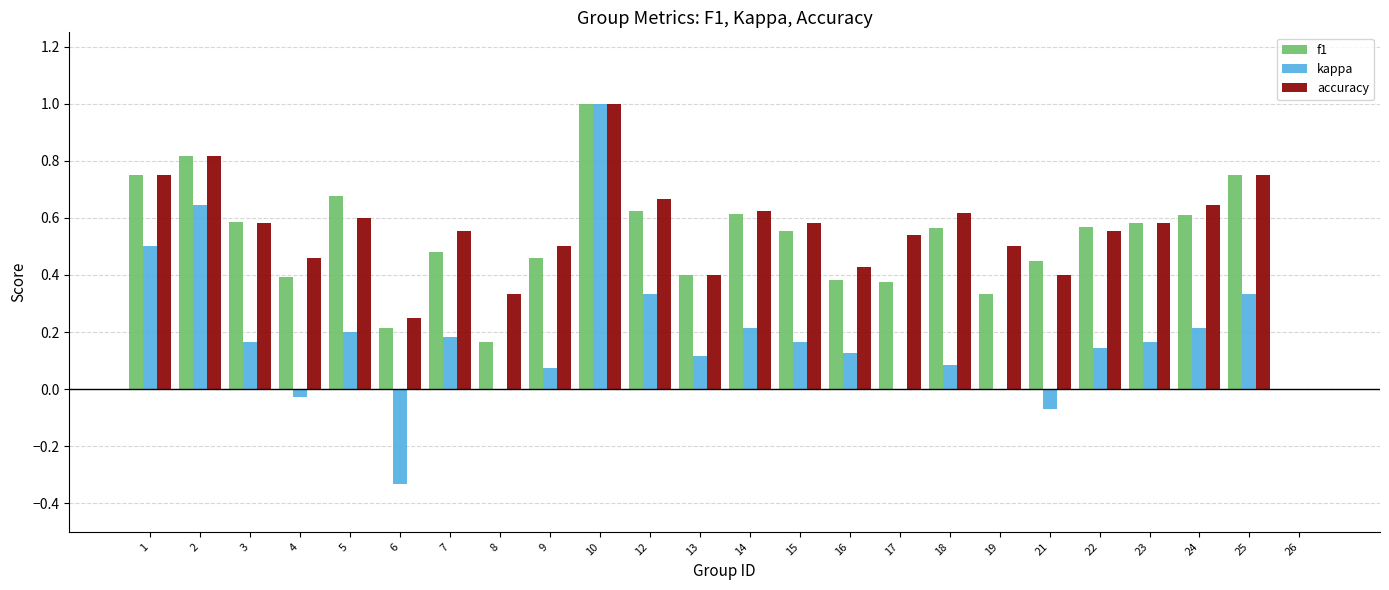

At which category is the sum across all series the highest?

10